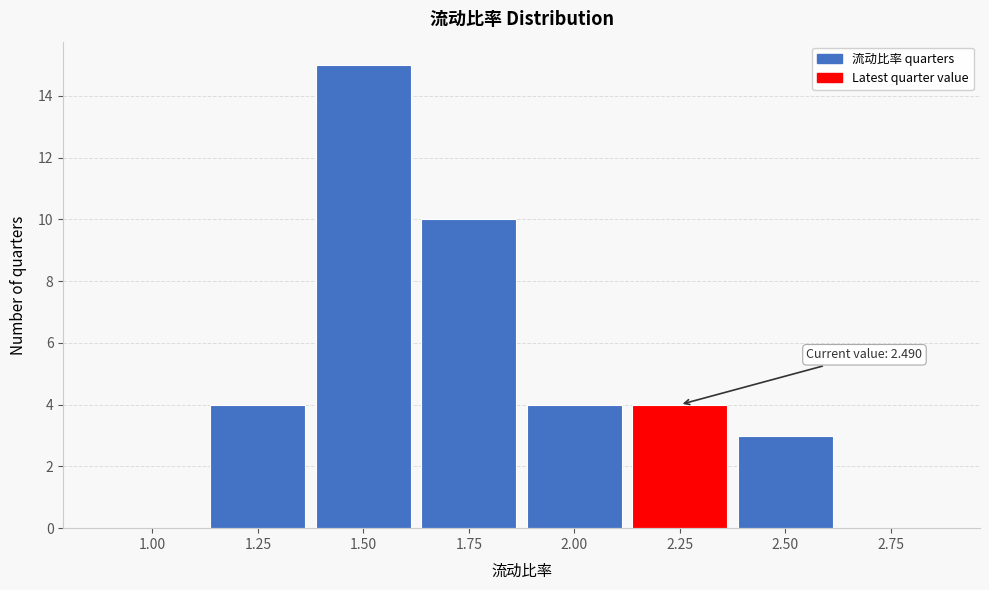

Reading left to right, what are all the values shown in this chart?

1.00=0	1.25=4	1.50=15	1.75=10	2.00=4	2.25=4	2.50=3	2.75=0